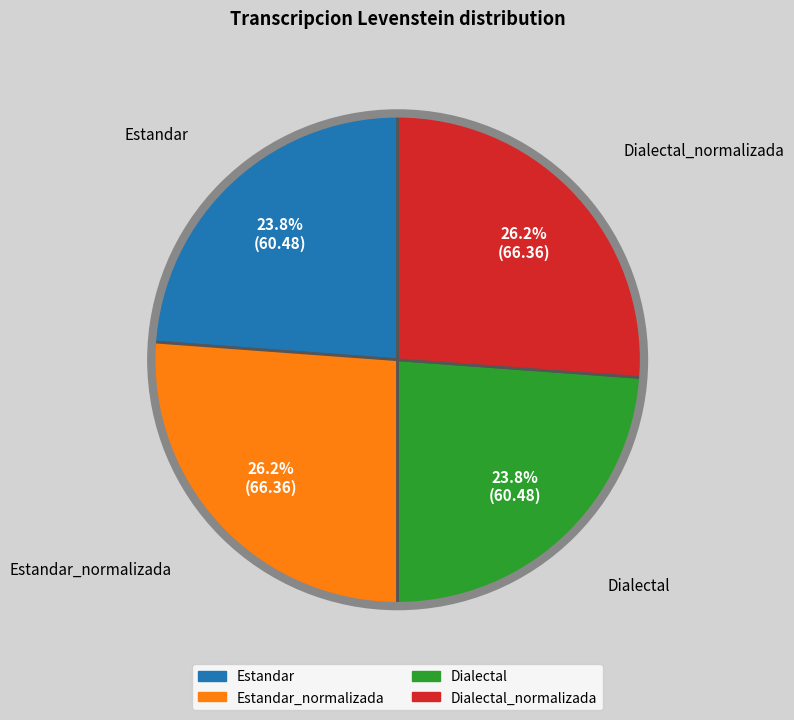

How many segments does this pie chart have?

4